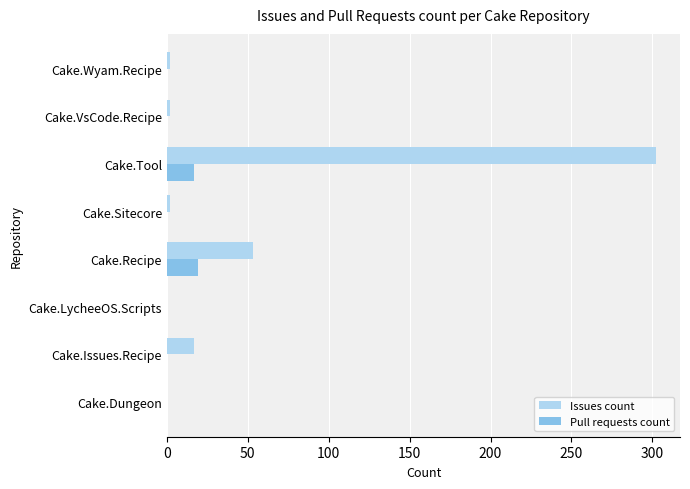

Which series has the largest total across all categories?

Issues count